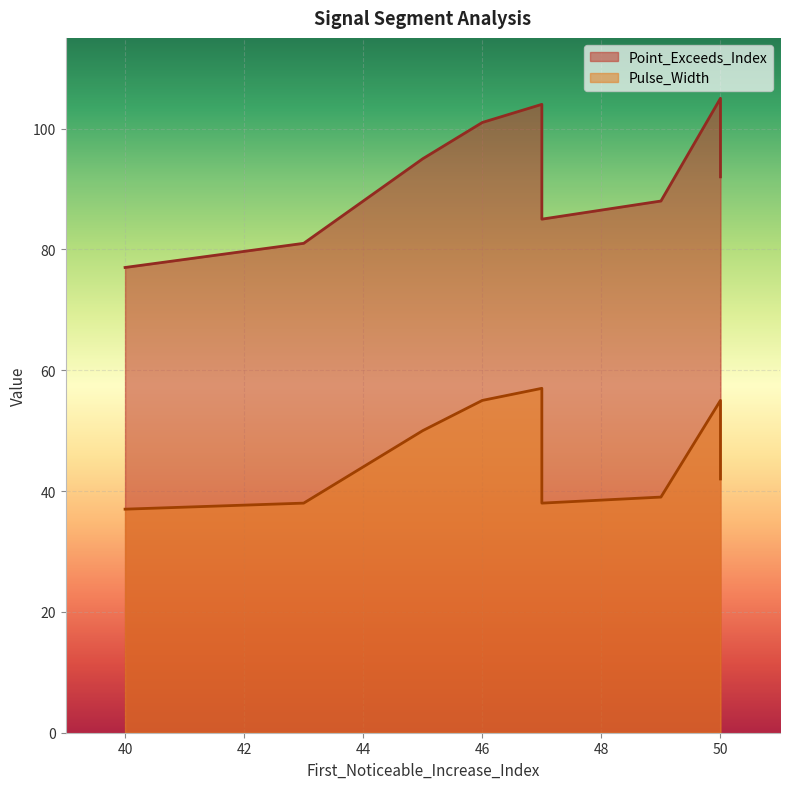

True or false: Point_Exceeds_Index and Pulse_Width intersect in this chart.

False